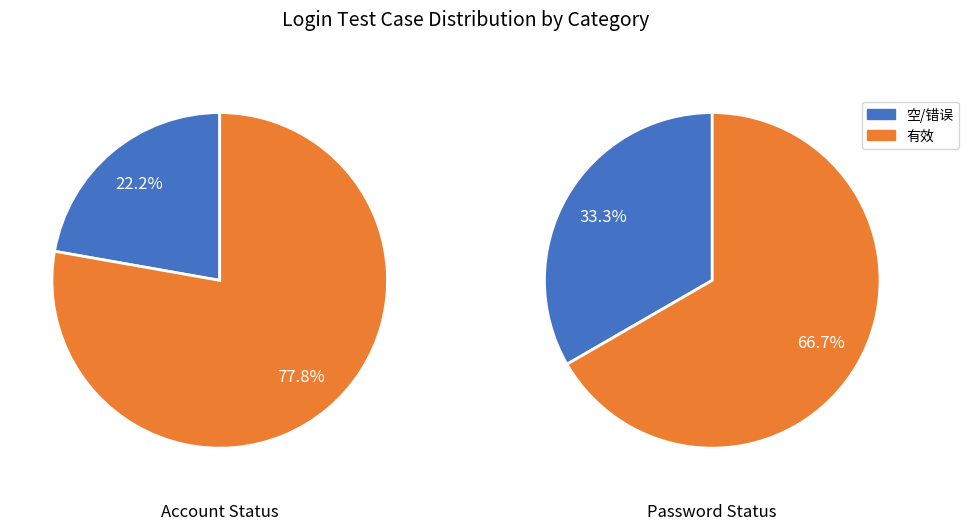

Does 密码为空 represent more than half of the total?

No